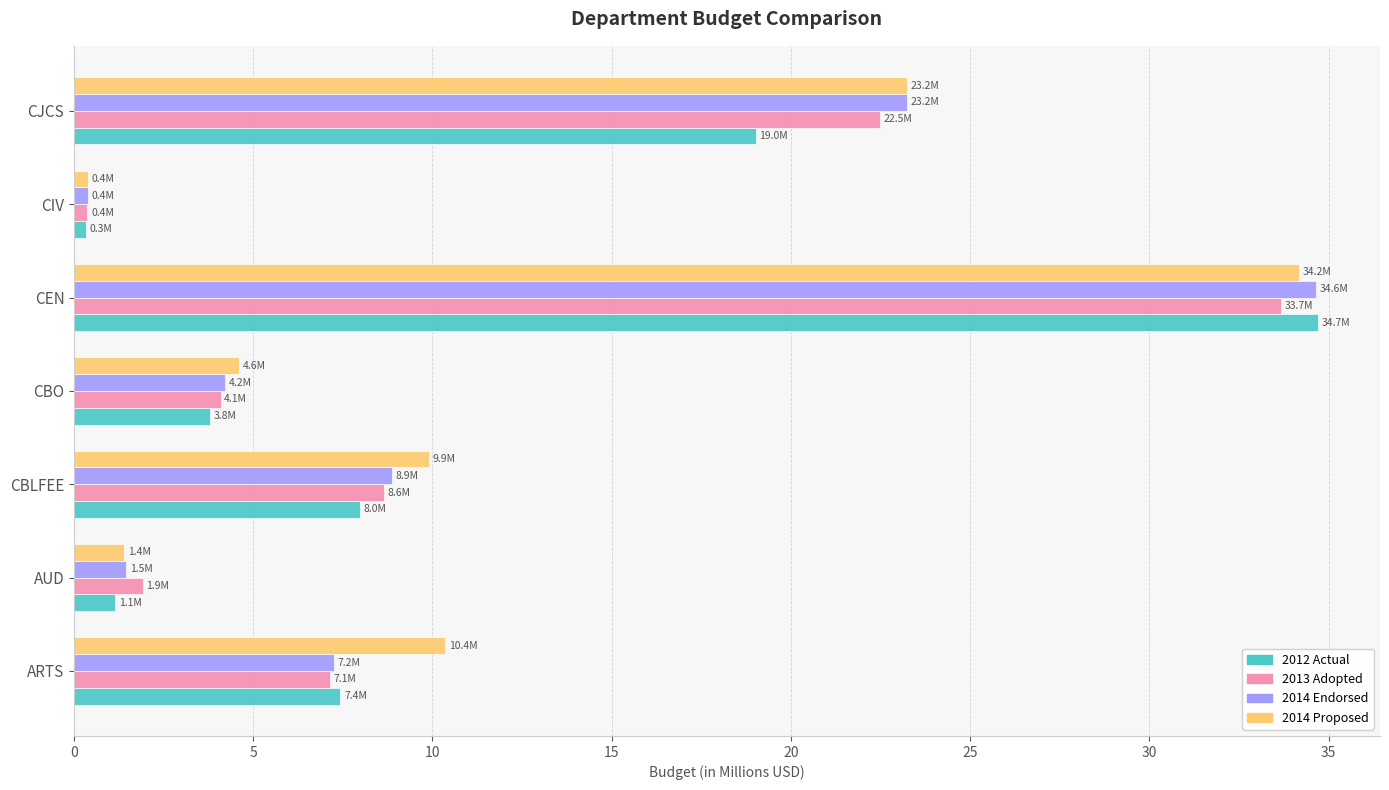

Count the number of categories in the chart.

7